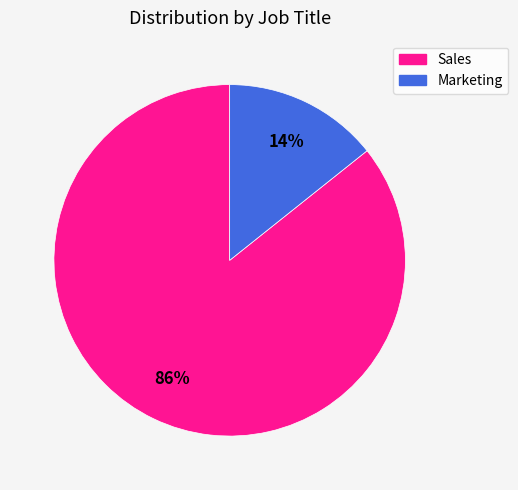

How many slices are in this pie chart?

2